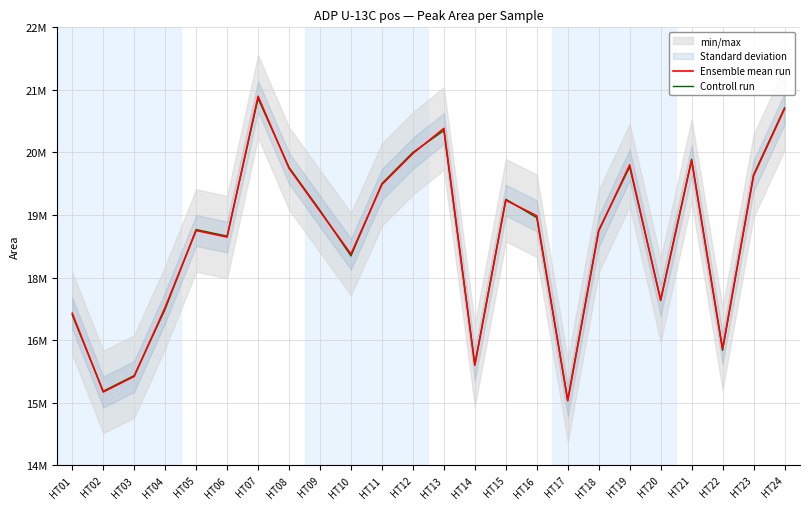

Rank the series by their maximum value, from highest to lowest.

Ensemble mean run, Controll run